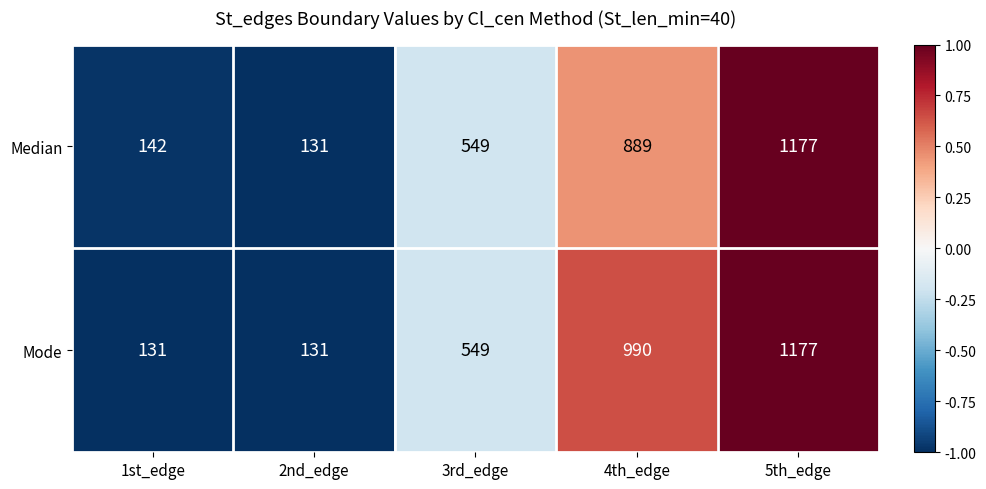

What is the spread (max minus min) of values at 4th_edge?

101